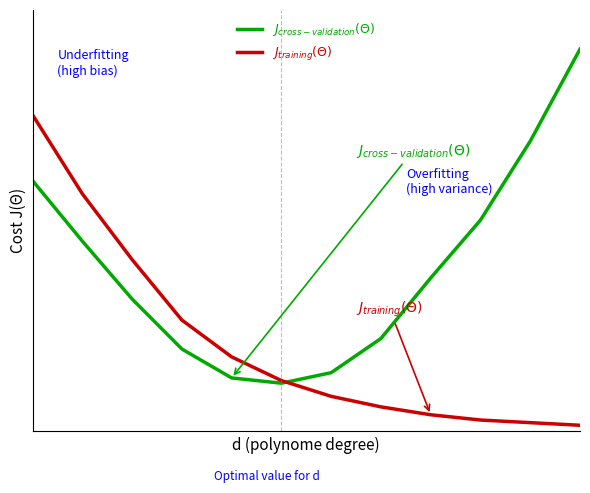

Does the chart display data point markers on the line(s)?

No